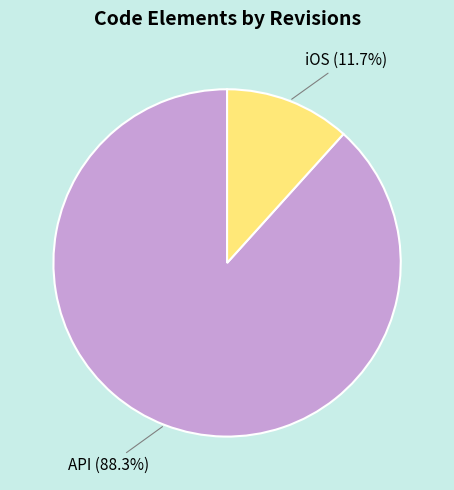

To the nearest percent, what is the average slice percentage?

50%